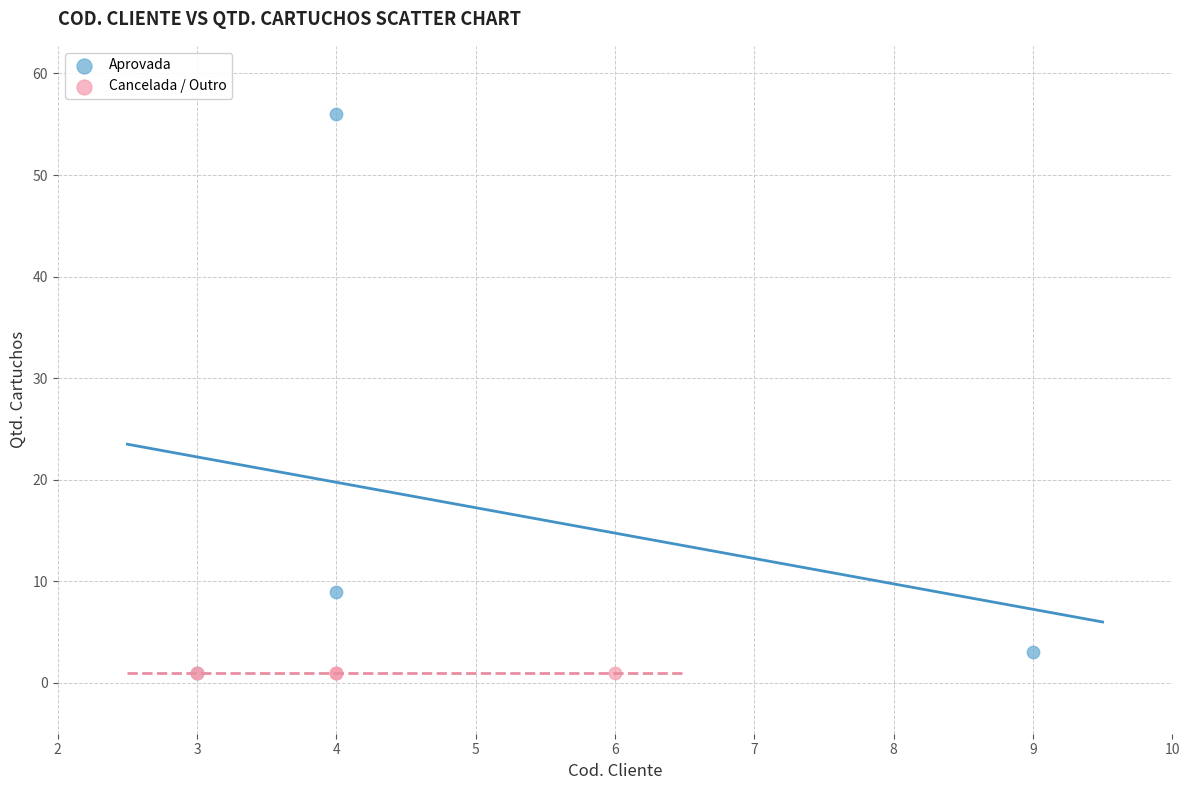

Which series contains the highest Y value?

Aprovada